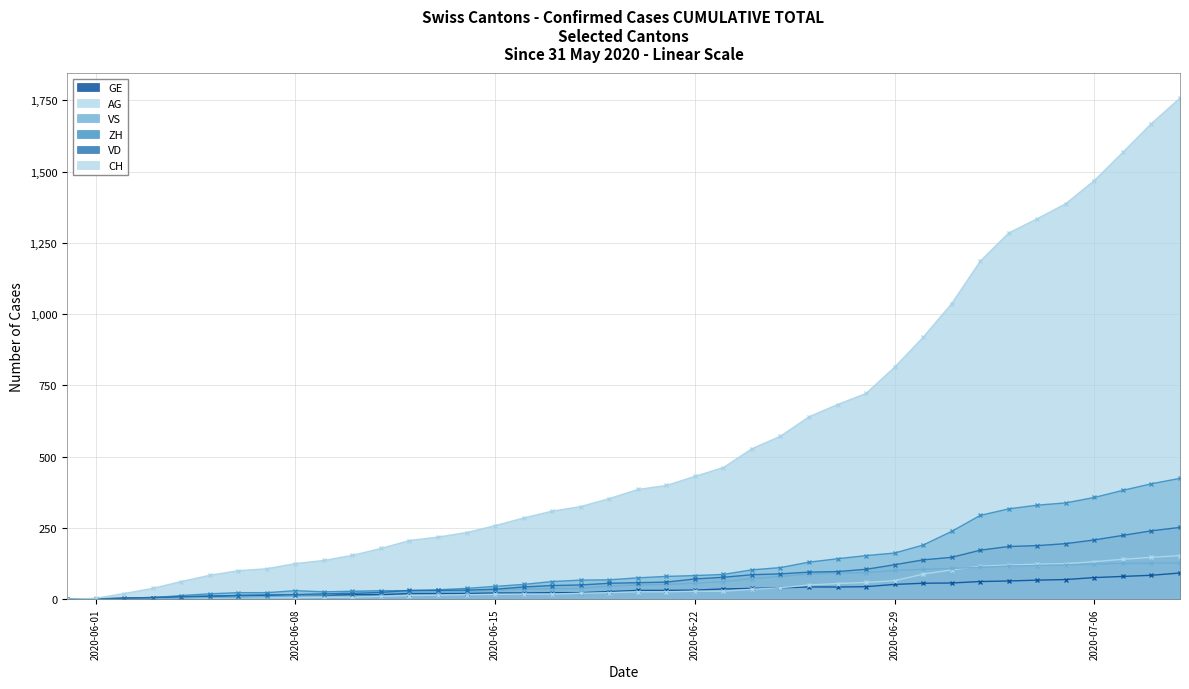

What is the label of the 20th point from the left?

2020-06-19